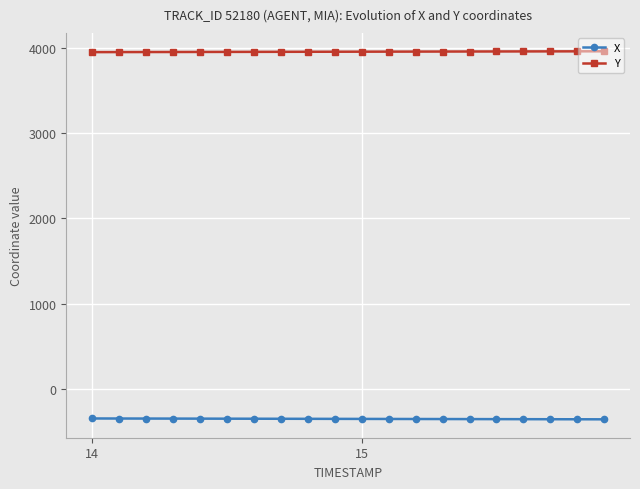

What are all the series names shown in the legend?

X, Y